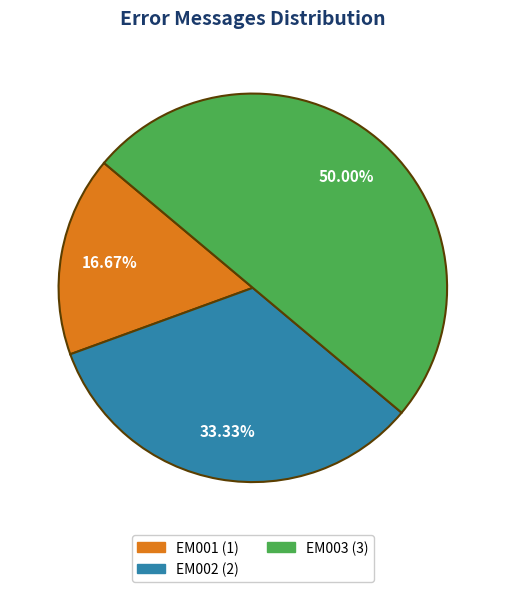

What percentage is the EM001 slice, to the nearest percent?

17%